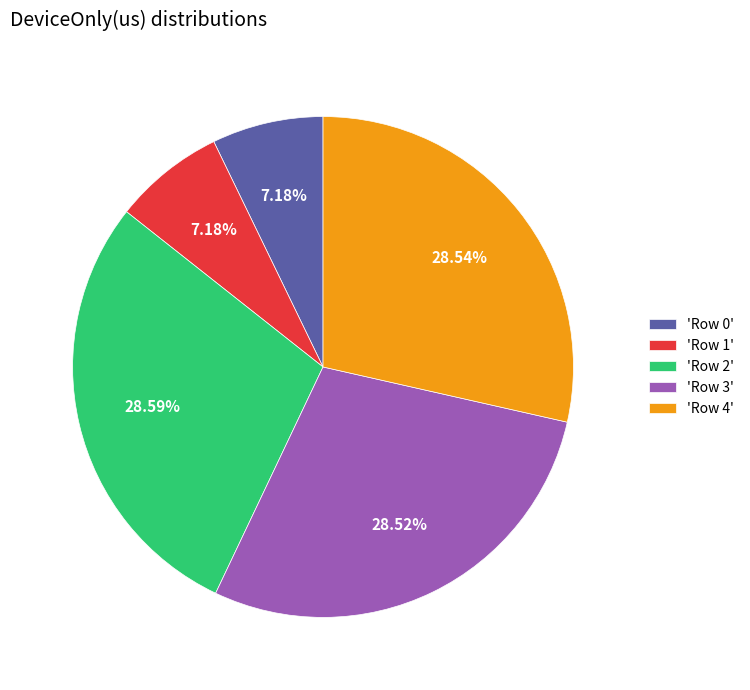

Count the number of slices in the pie.

5